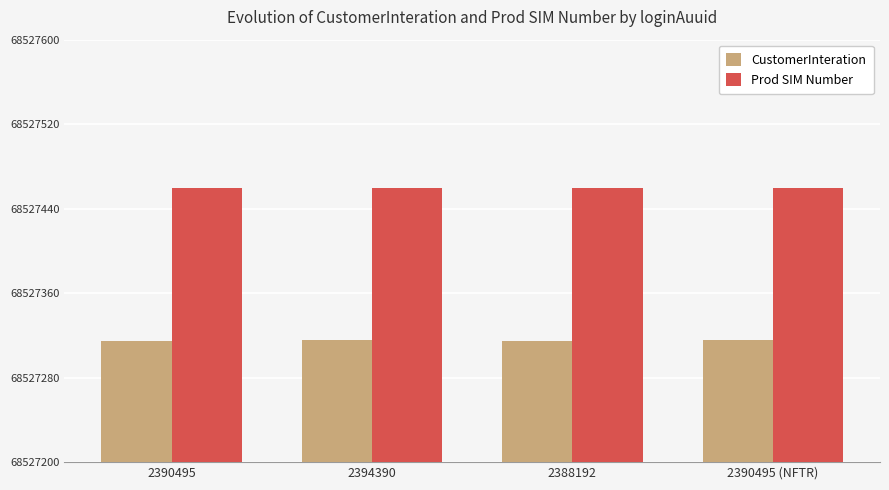

What is the label of the 3rd bar from the right?

2394390